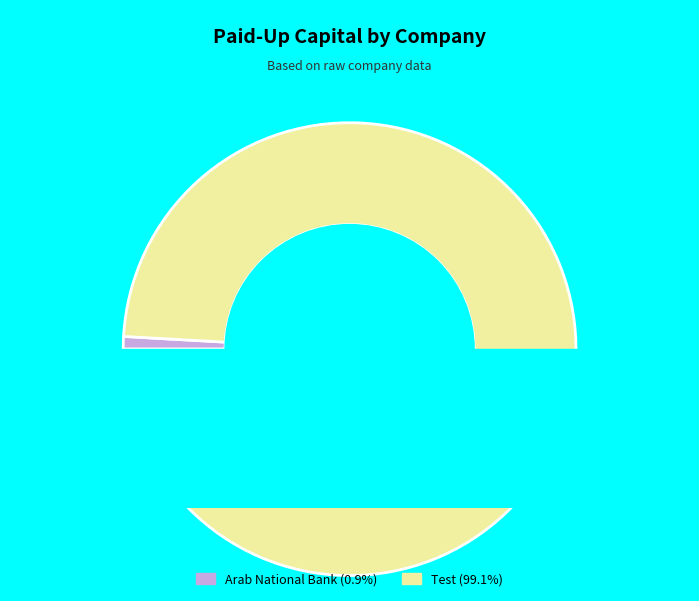

To the nearest percent, what is the combined percentage of Test and Arab National Bank?

100%